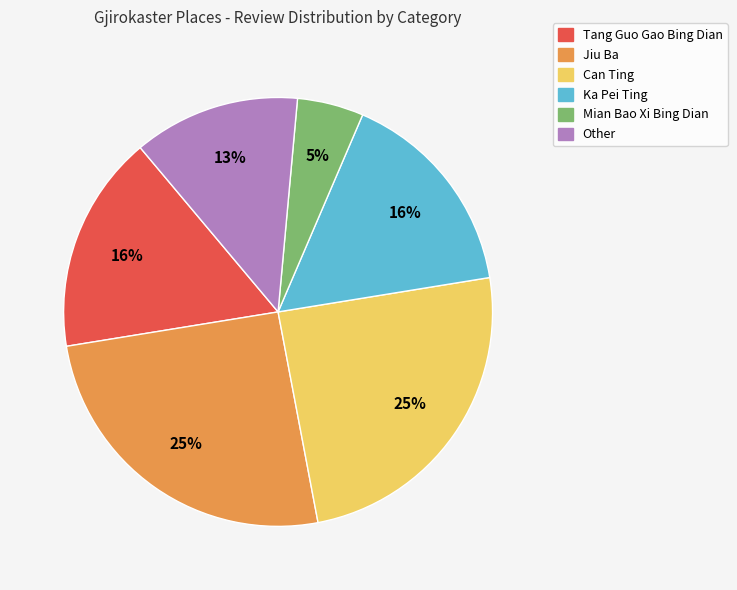

To the nearest percent, what is the difference between the largest and smallest slice percentages?

20%